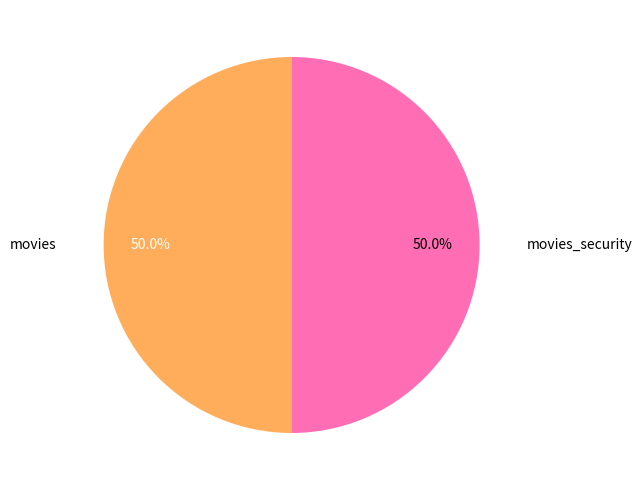

Is the sum of movies and movies_security greater than half?

Yes